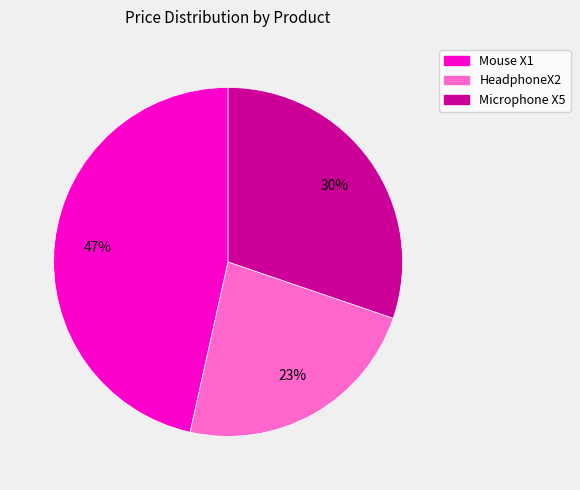

Combined, do HeadphoneX2 and Mouse X1 account for over 50%?

Yes